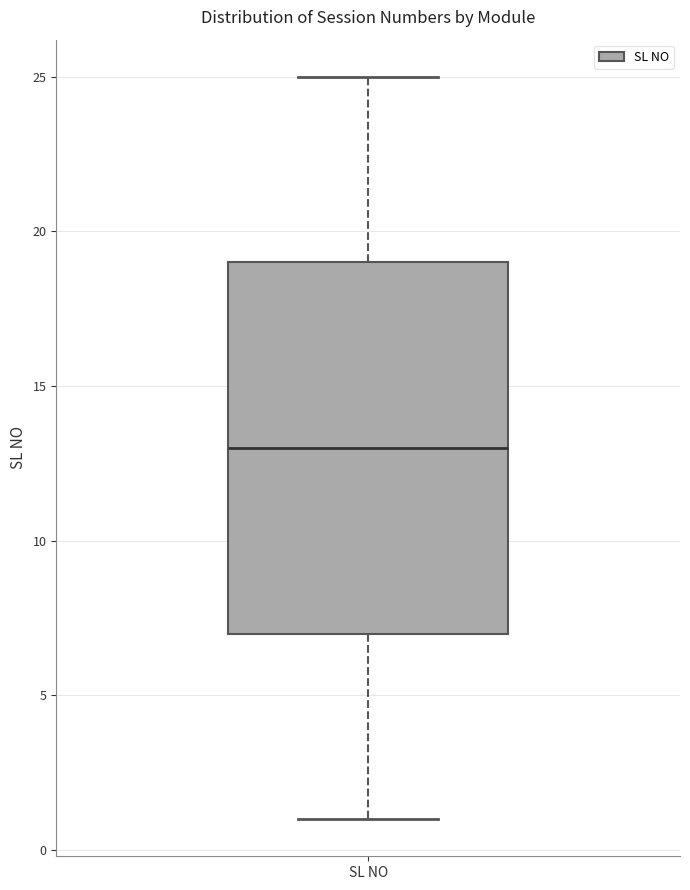

Read this box plot against the y-axis: the position of the median line, the range covered by the box, and the ends of both whiskers. The values are not printed on the chart, so give them approximately, as read against the axis.

median 13, box 7 to 19, whiskers 1 to 25